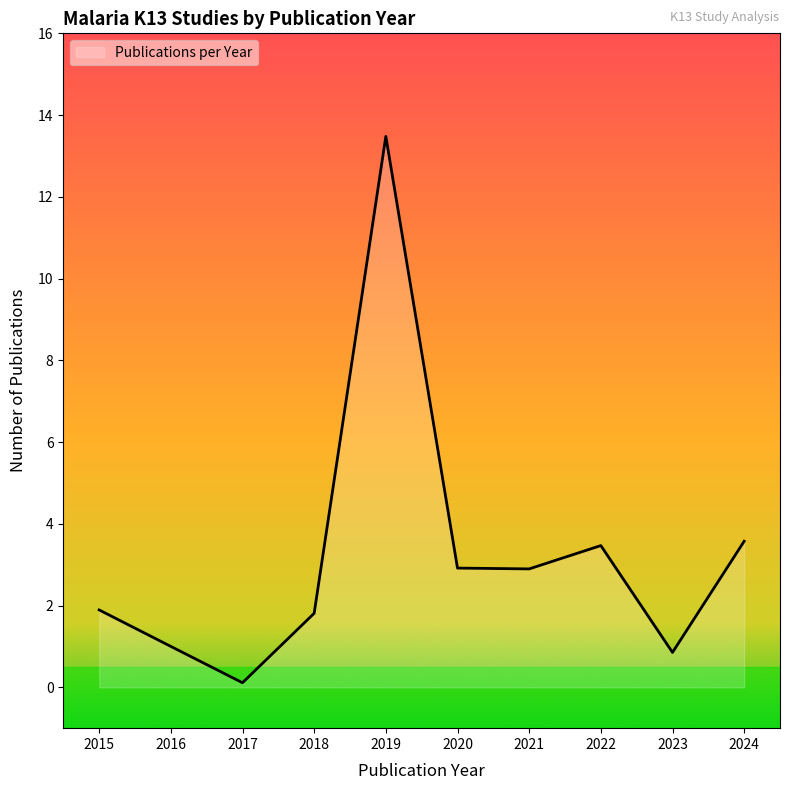

What is the change in value from 2020 to 2022?

+0.6